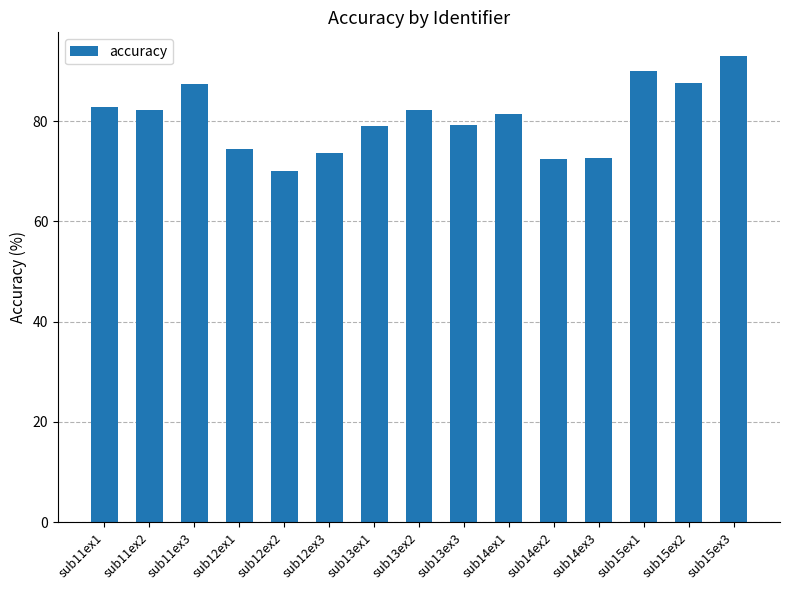

Approximately how many times larger is the value at sub14ex1 compared to sub13ex2?

1.0